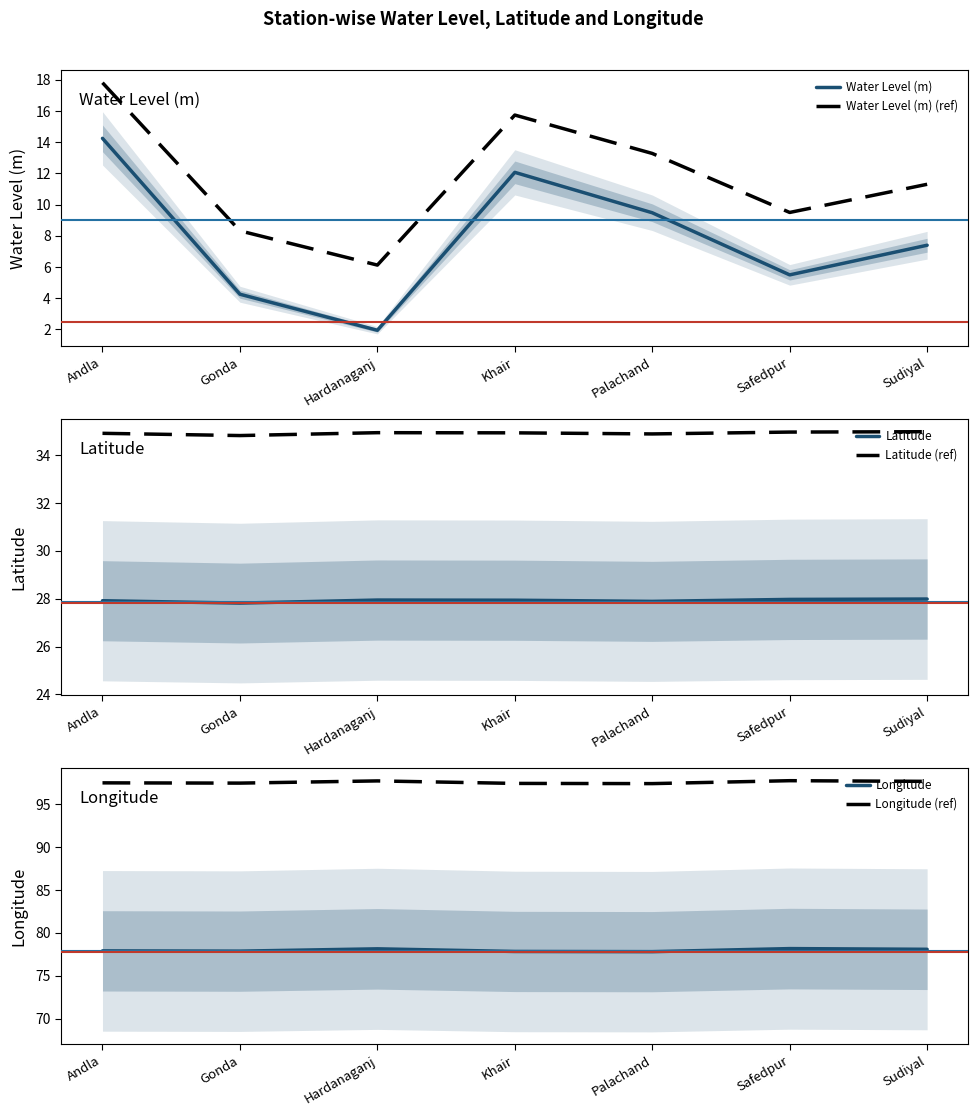

Is the value of Water Level (m) (ref) at Khair greater than the value of Longitude (ref) at Palachand?

No